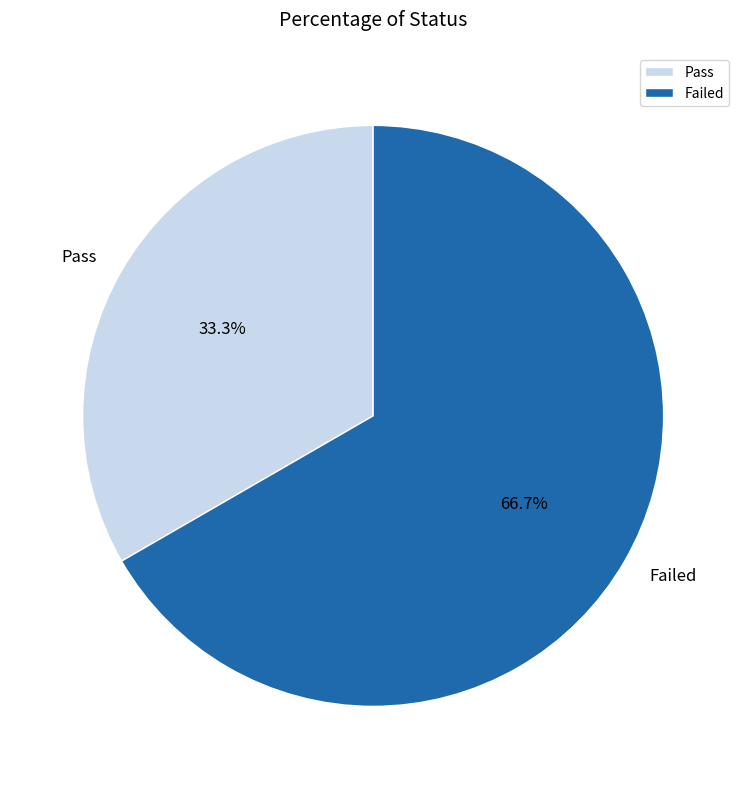

Do Pass and Failed together represent more than half of the pie?

Yes